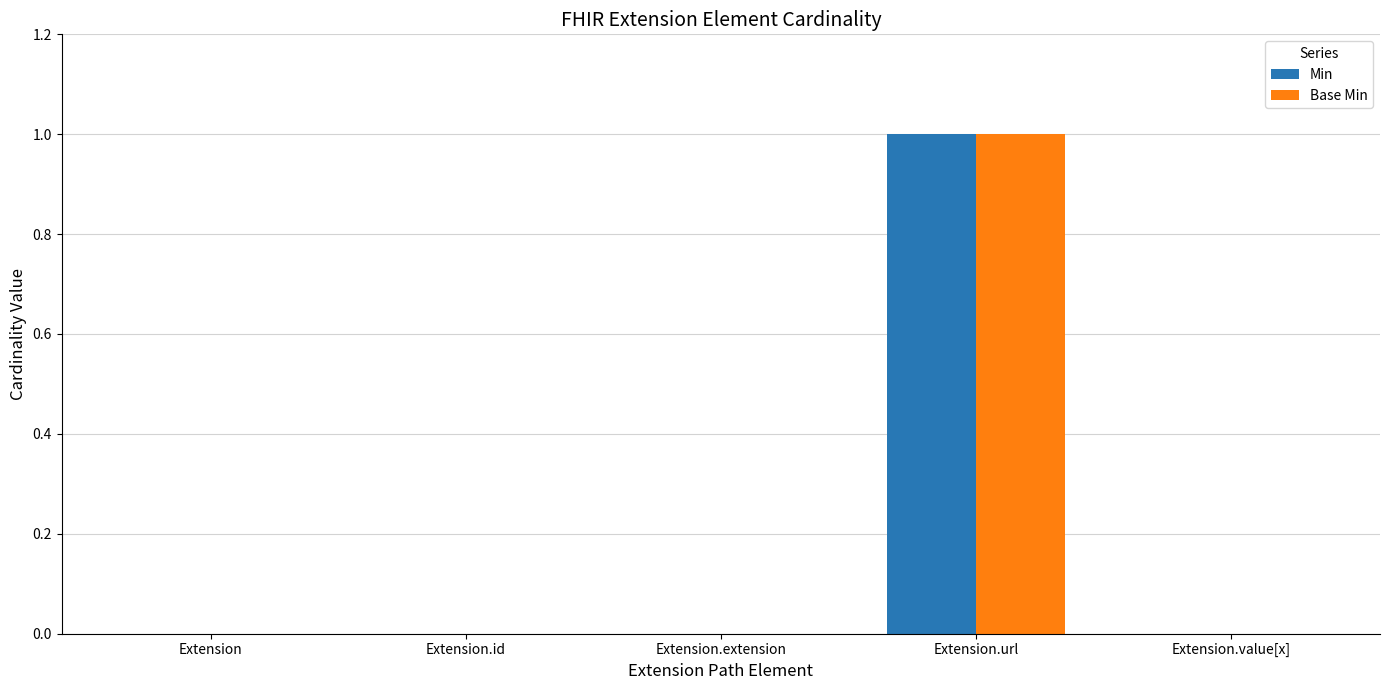

How many series are shown in this chart?

2